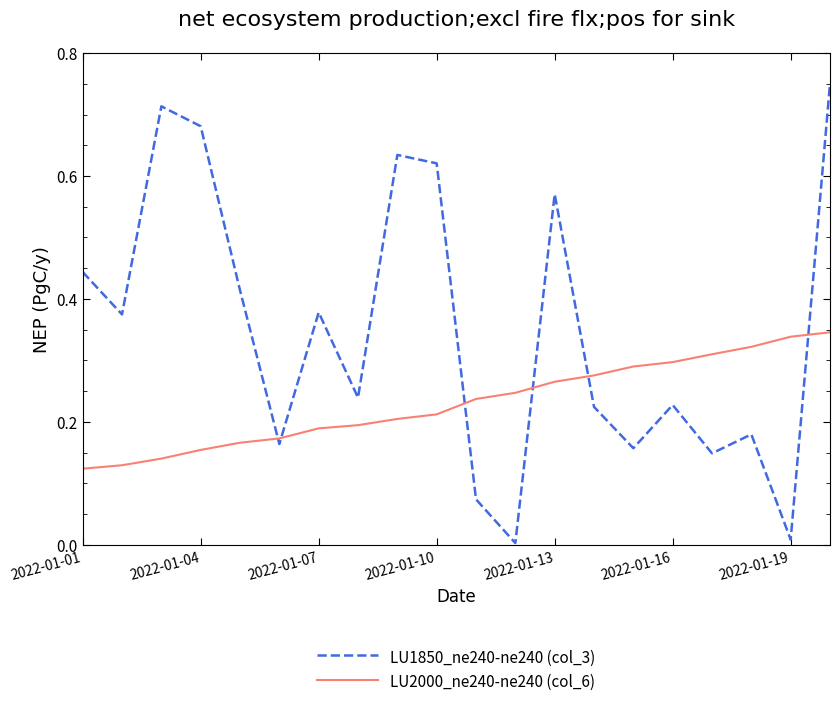

Which series has the largest range (max minus min)?

LU1850_ne240-ne240 (col_3)